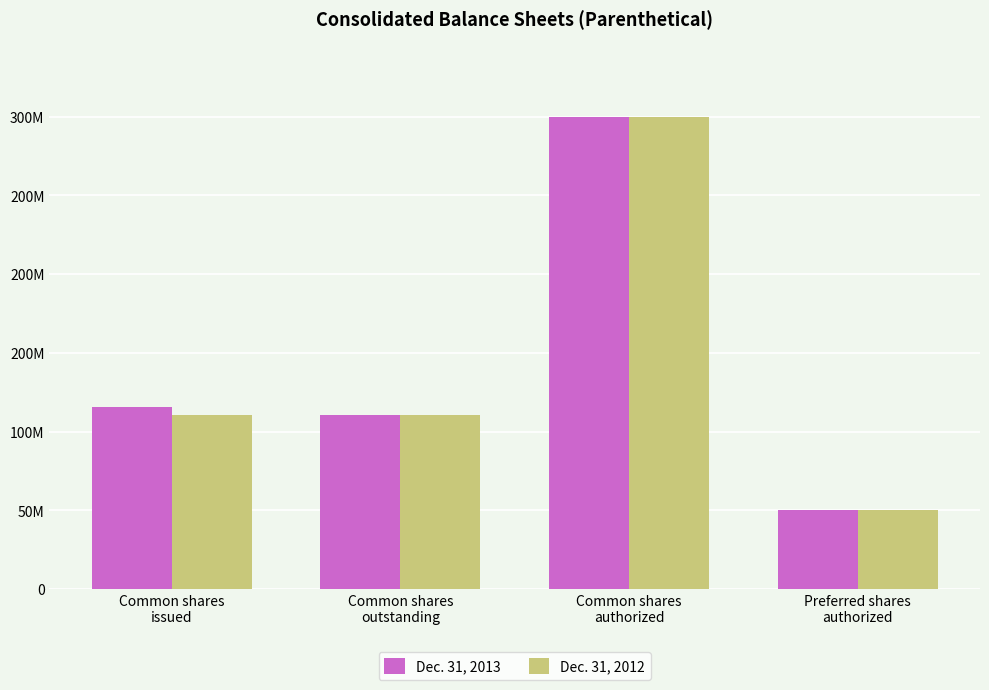

At which category is the sum across all series the highest?

Common shares
authorized